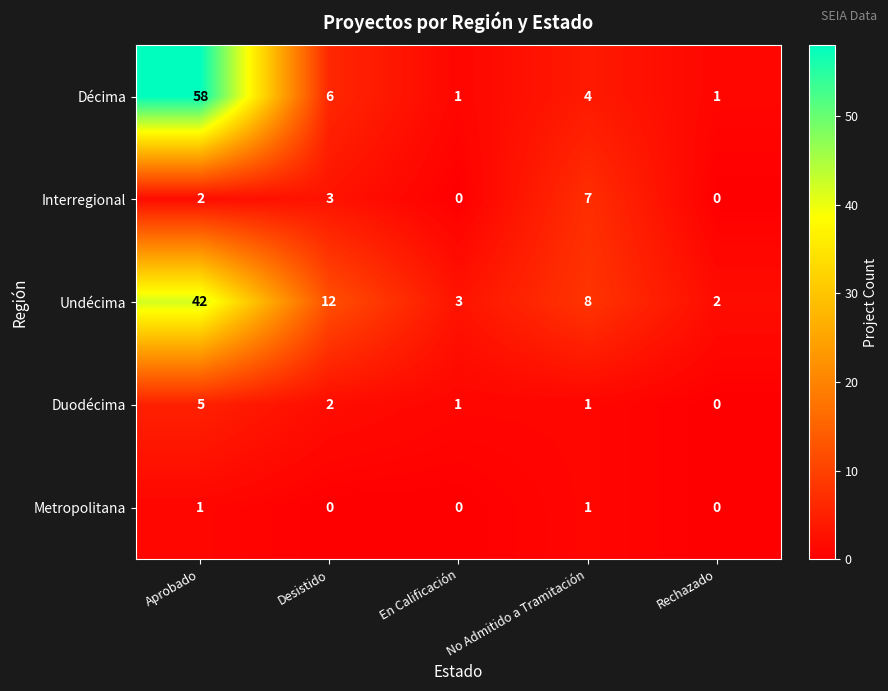

Rank the series by their maximum value, from lowest to highest.

Metropolitana, Duodécima, Interregional, Undécima, Décima